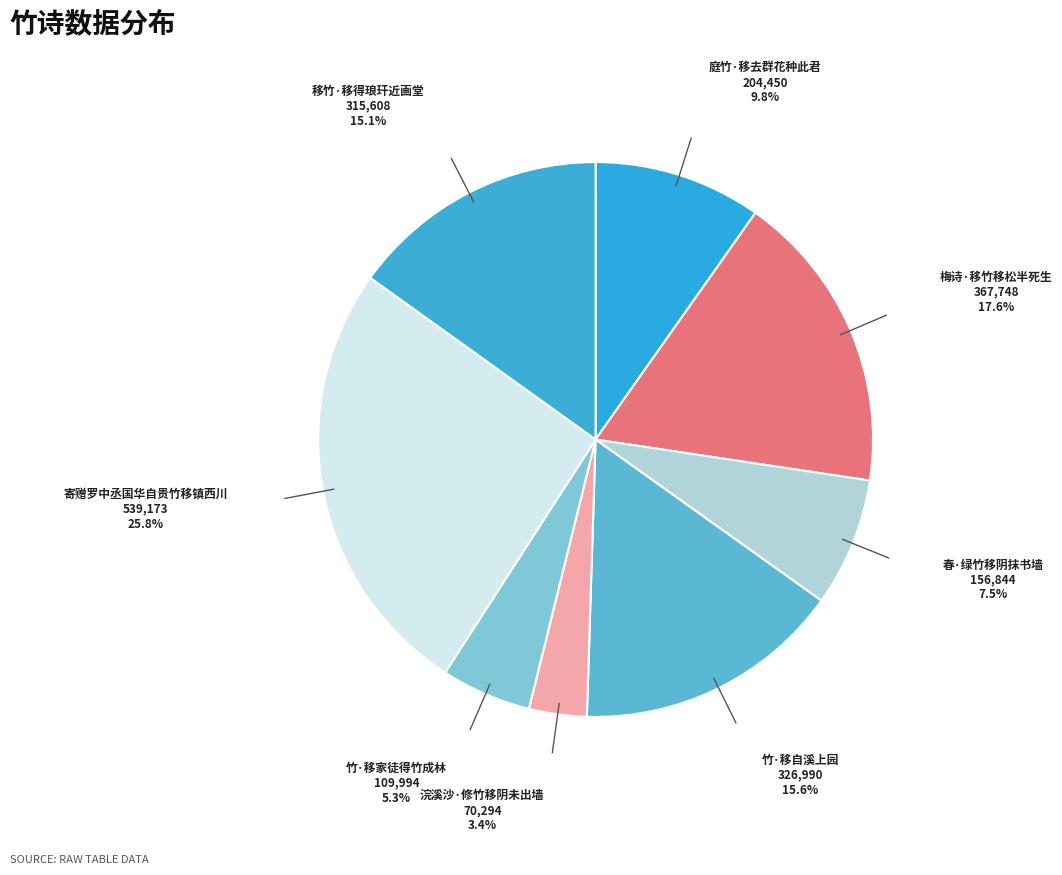

What is the smallest slice in the pie chart?

浣溪沙·修竹移阴未出墙